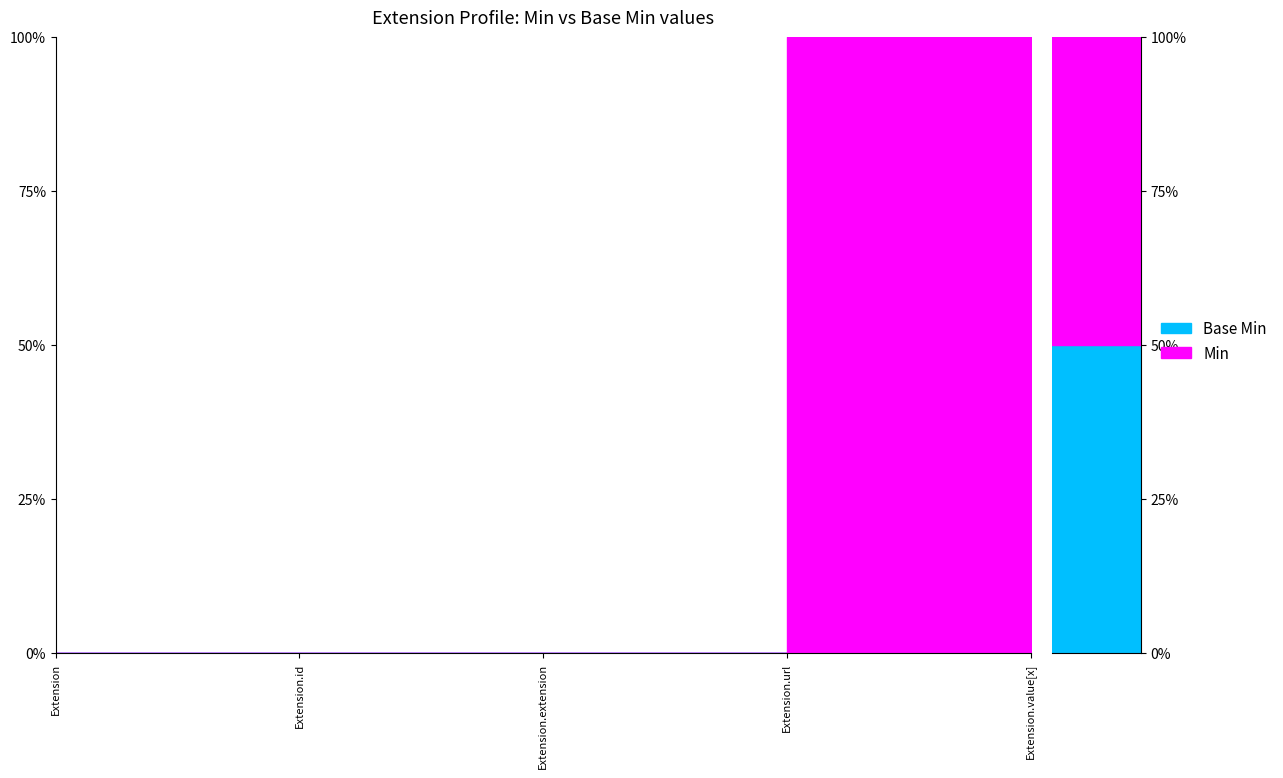

What is the sum of the Min values at Extension.extension and Extension.url?

1